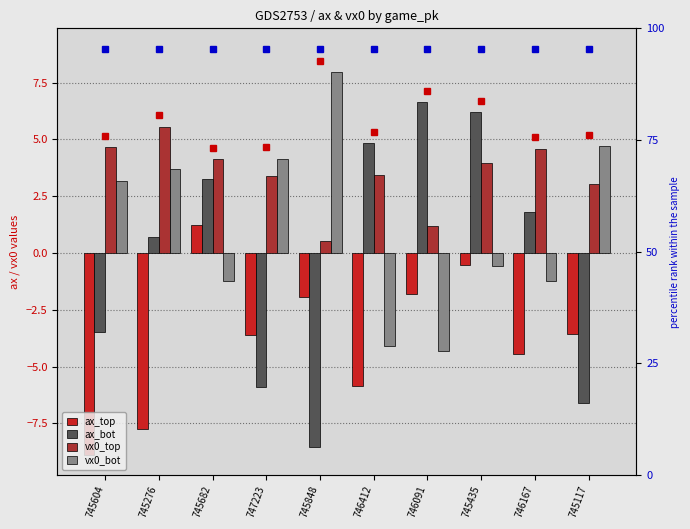

Rank the series at 745435 from lowest to highest value.

vx0_bot, ax_top, vx0_top, ax_bot